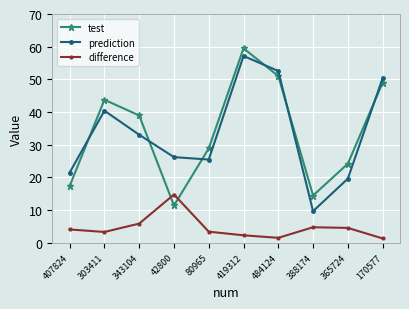

What is the difference between the difference values at 170577 and 343104?

4.5